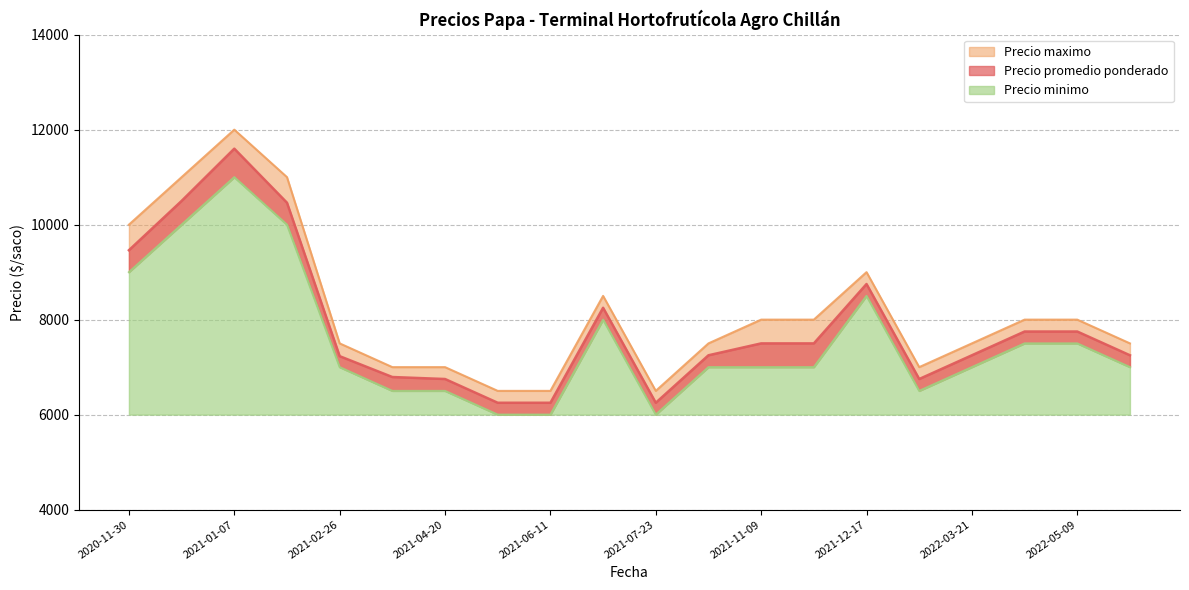

True or false: Precio minimo and Precio maximo cross at least once.

False